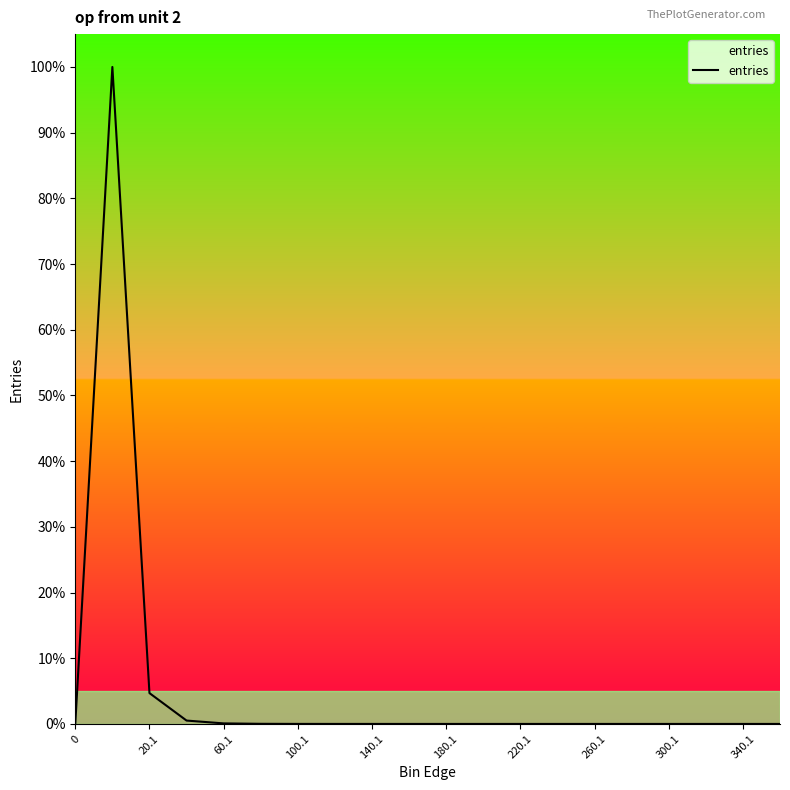

Does the chart have visible grid lines?

No